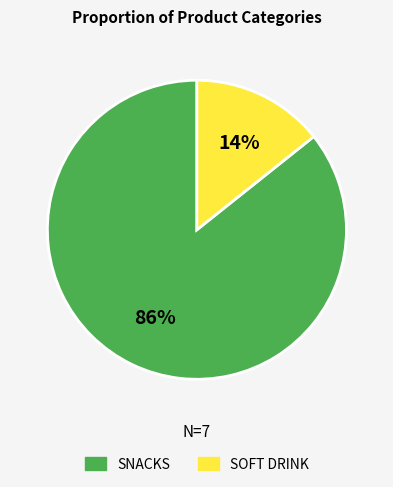

To the nearest percent, what percentage of the pie is SOFT DRINK?

14%